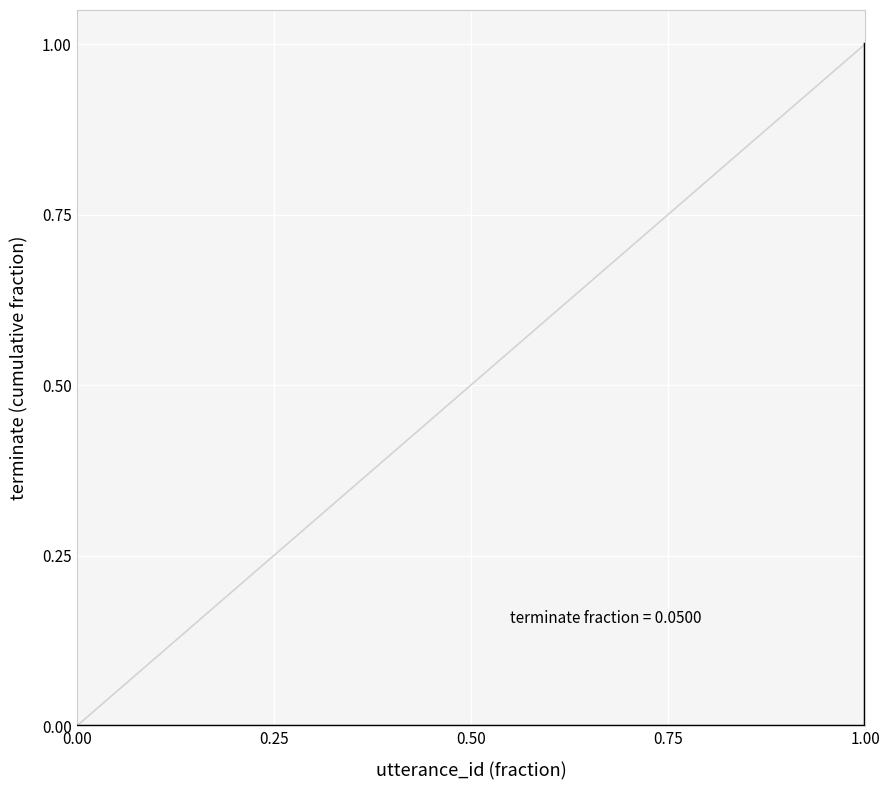

Reading left to right, list all the values displayed in this chart.

0	0	0	0	0	0	0	0	0	0	0	0	0	0	0	0	0	0	0	1